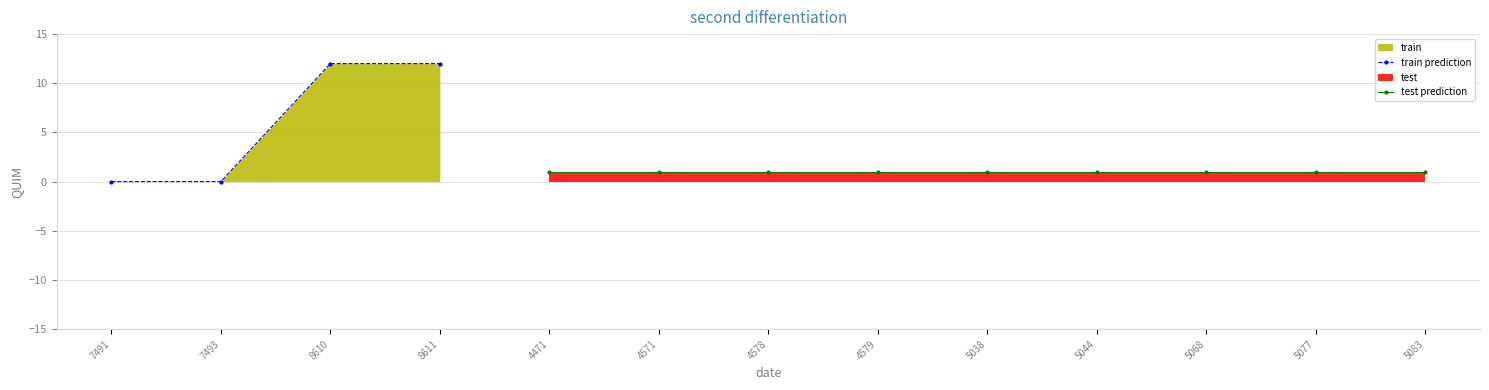

The train prediction series shows 5 at 7493. True or false?

False